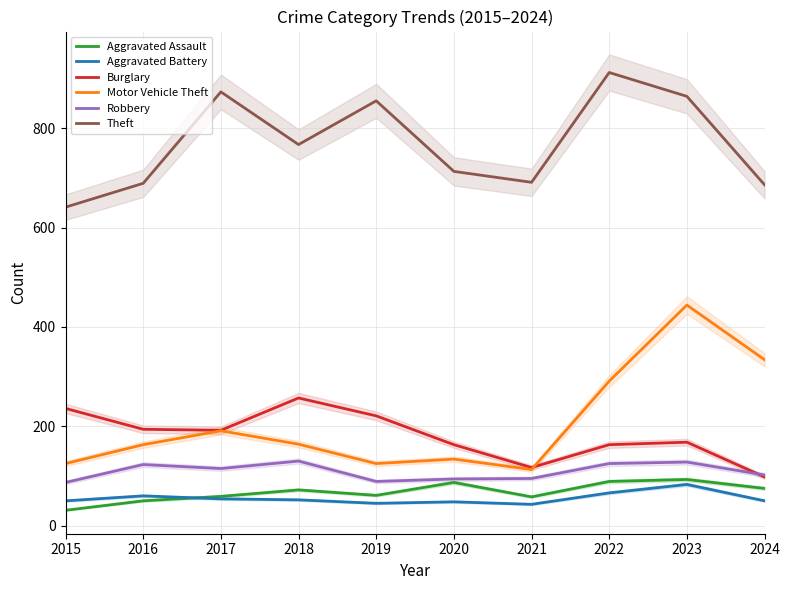

What is the highest value of the Aggravated Assault series?

93